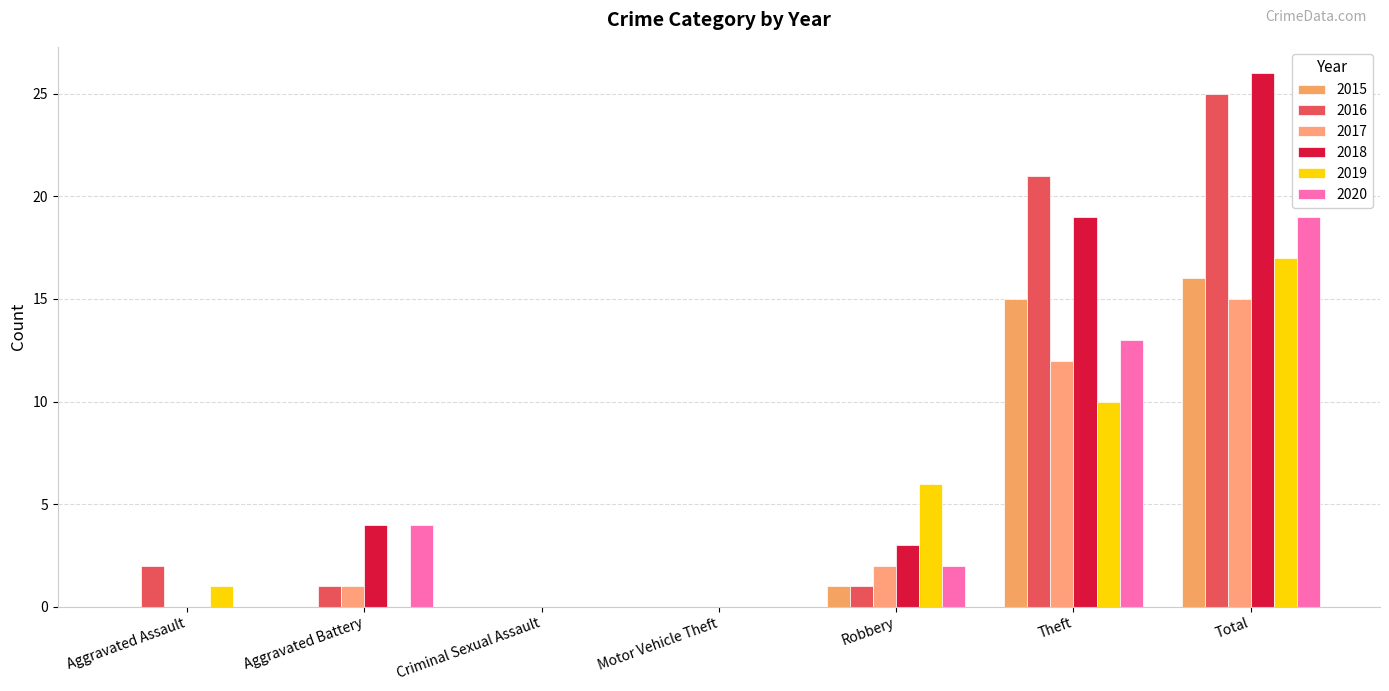

What is the total value across all series at Robbery?

15